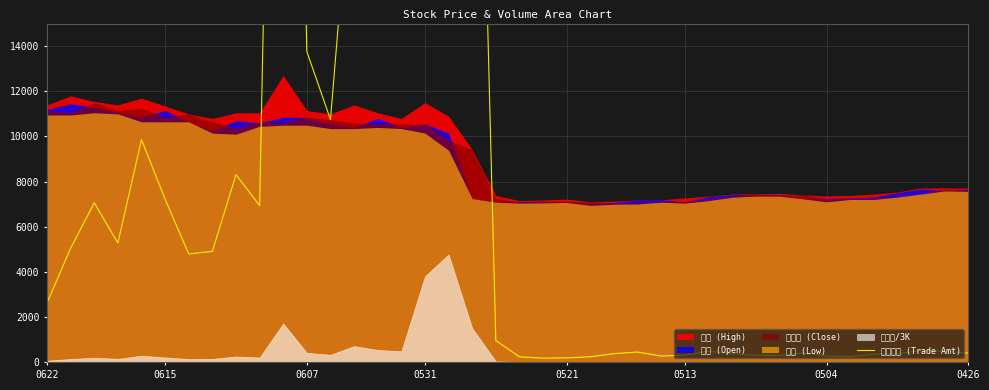

Between 28 and 0426, which is larger?

0426